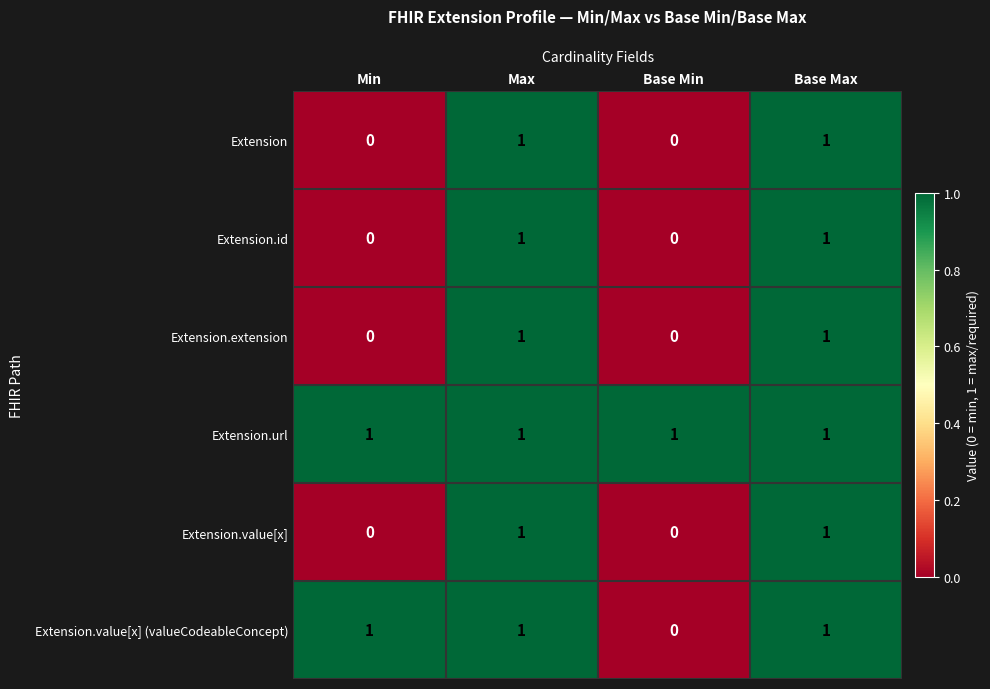

The Extension.value[x] series shows 1 at Max. True or false?

True